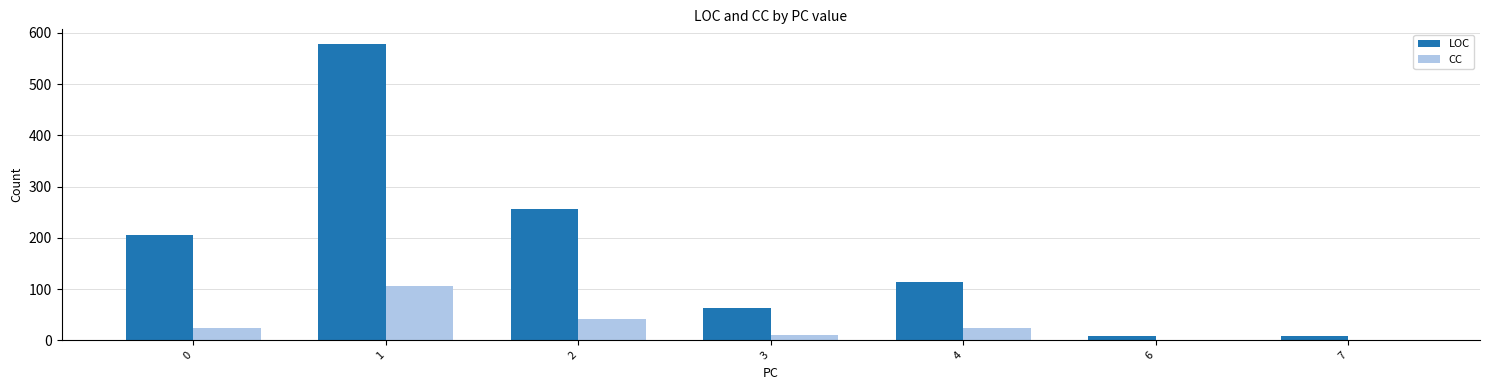

The value of LOC at 3 is 63. True or false?

True